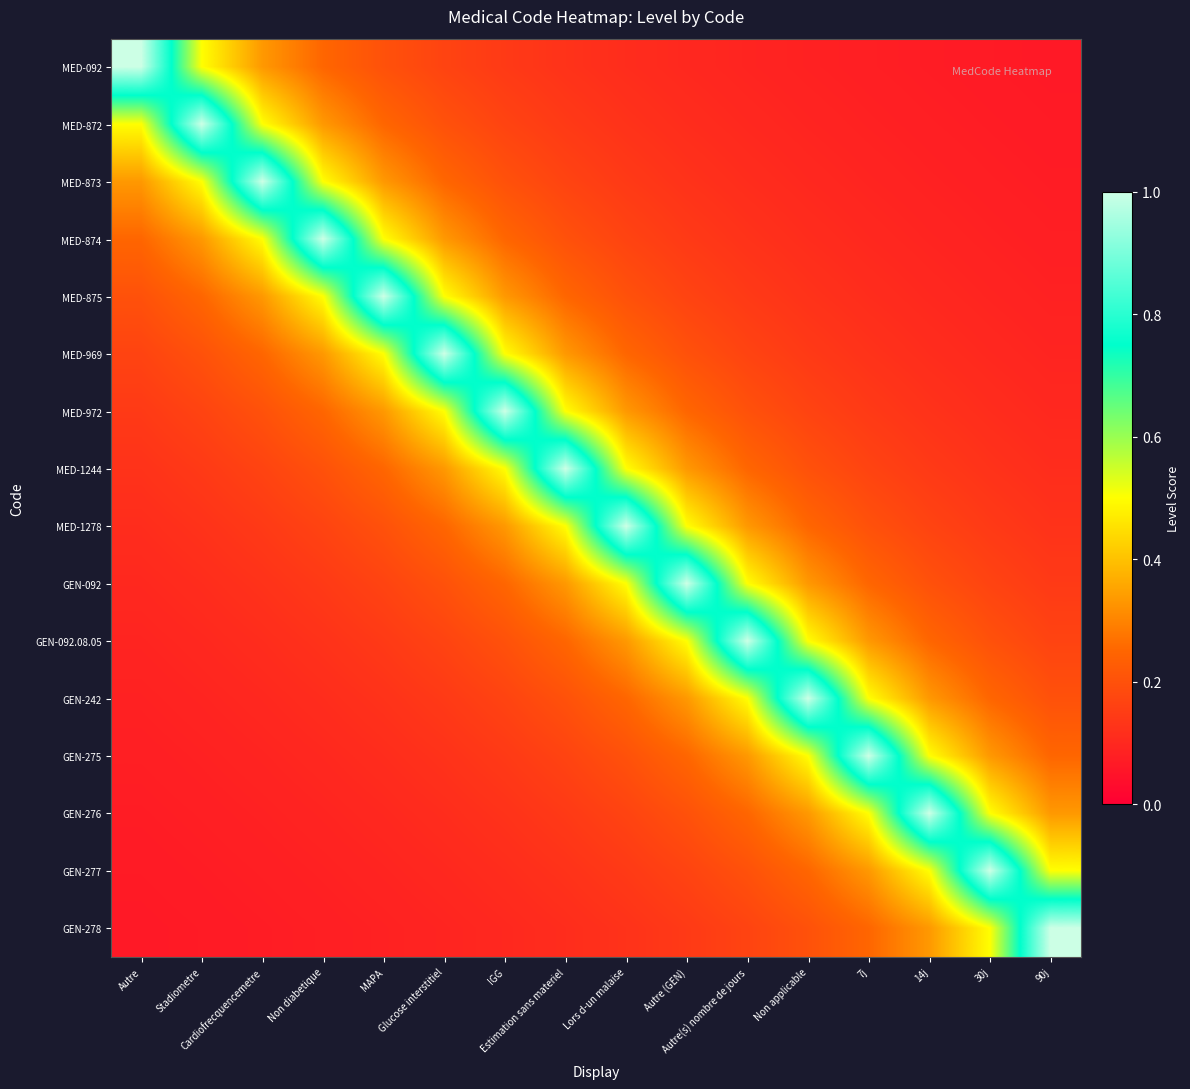

At 30j, list the series in order from smallest to largest.

MED-092, MED-872, MED-873, MED-874, MED-875, MED-969, MED-972, MED-1244, MED-1278, GEN-092, GEN-092.08.05, GEN-242, GEN-275, GEN-276, GEN-278, GEN-277